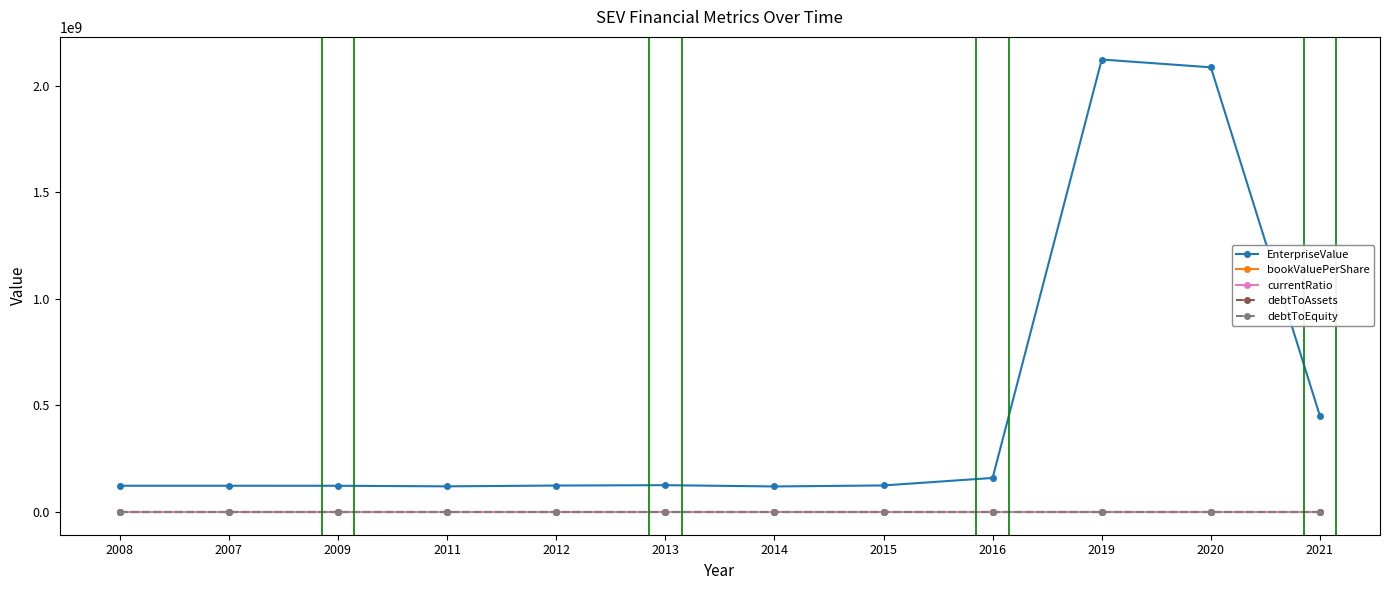

Between which two adjacent categories do debtToEquity and debtToAssets first intersect?

2016 and 2019